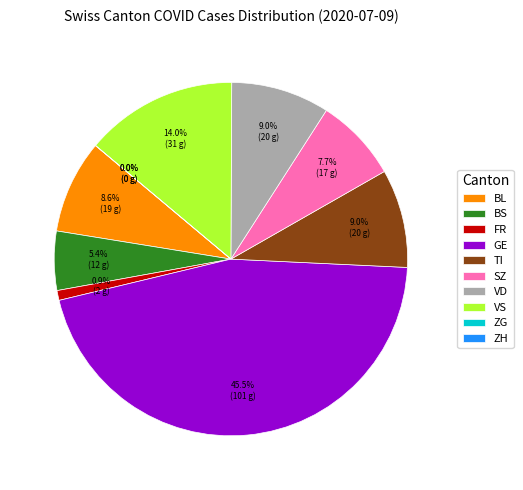

The FR slice represents 1% of the pie. True or false?

True